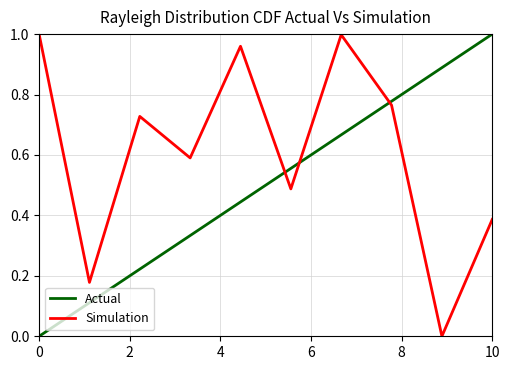

Rank the series by their average value, from highest to lowest.

Simulation, Actual